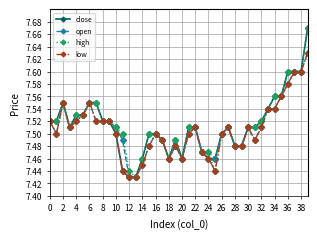

How many lines are shown in the chart?

4